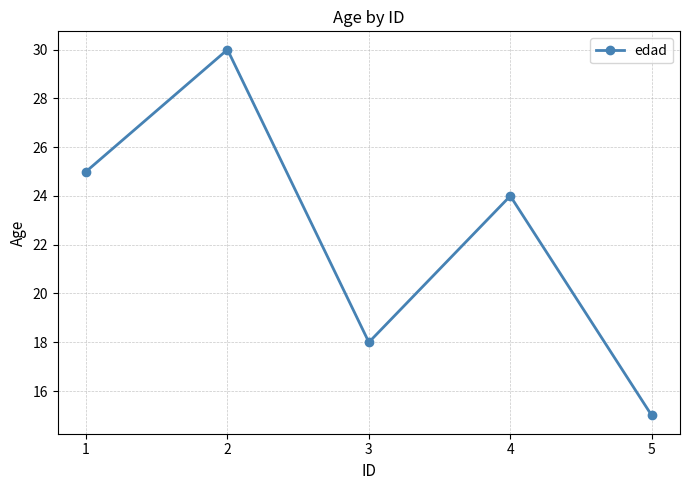

What is the average value?

22